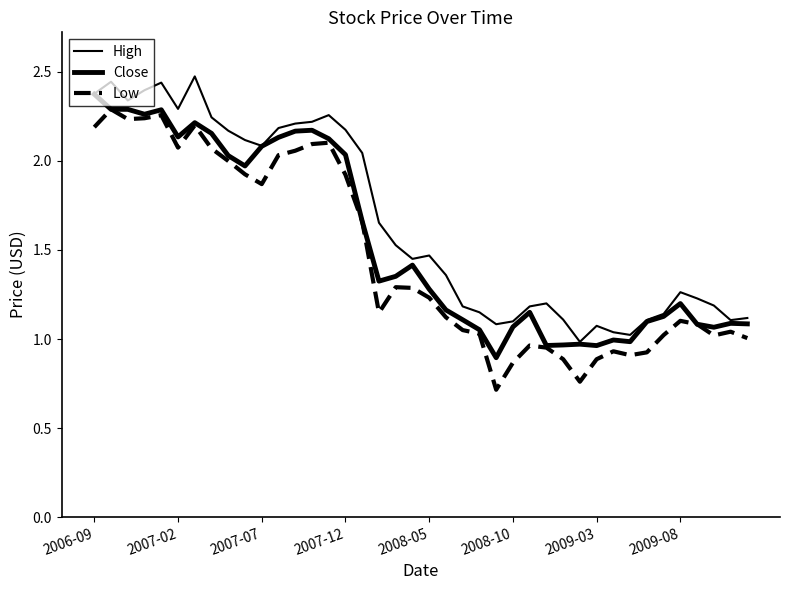

How many distinct data groups are displayed?

3